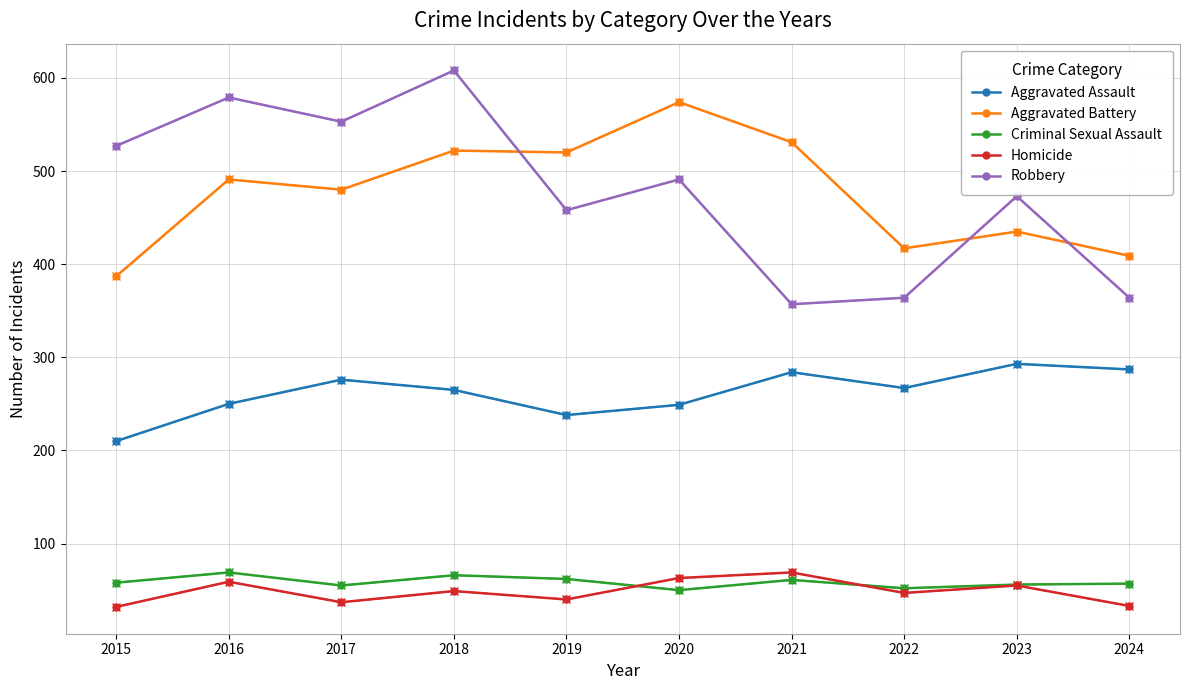

How many series are shown in this chart?

5